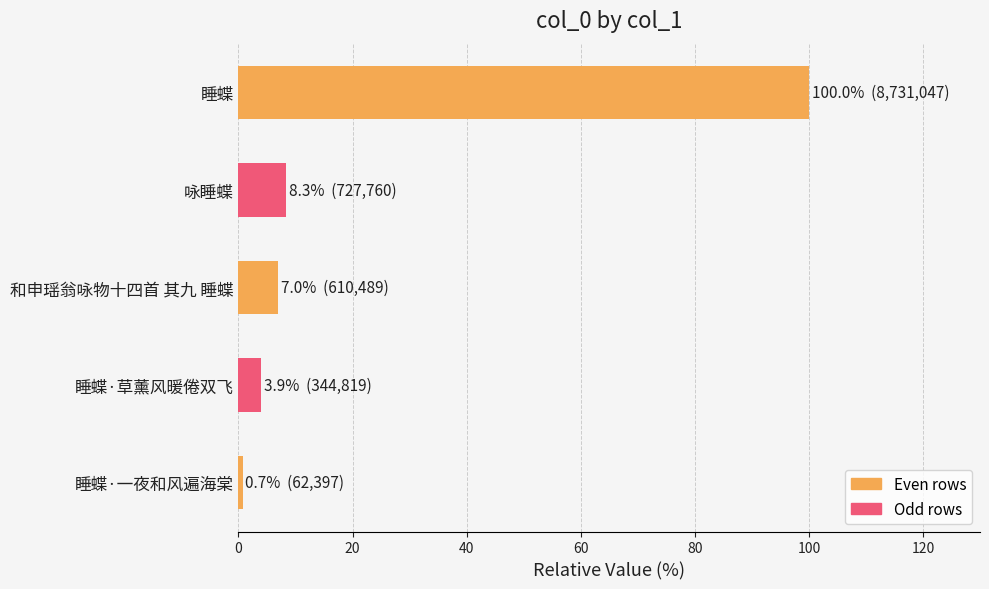

True or false: the data shows 100.0 at 睡蝶.

True